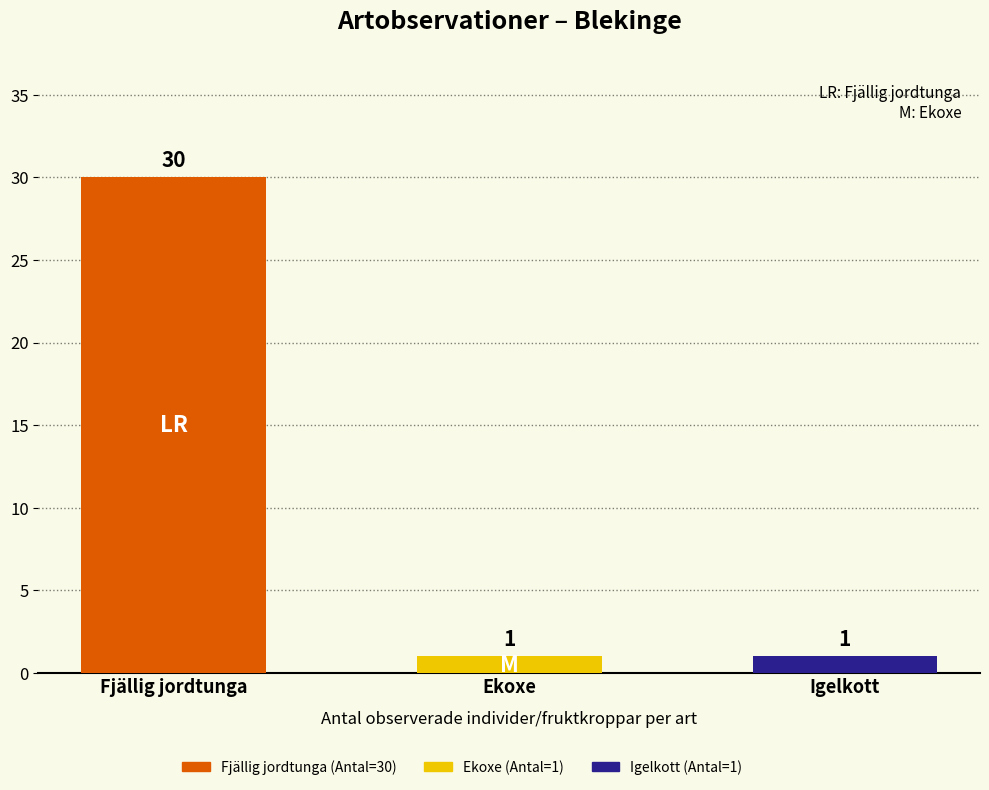

How many values are between 1 and 30?

3